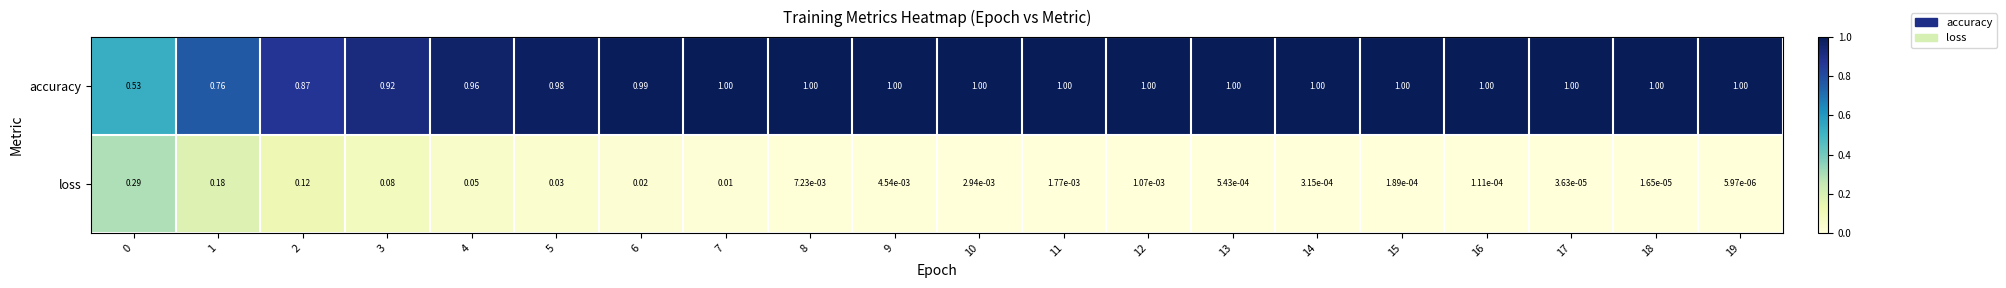

Which series has the largest range (max minus min)?

accuracy